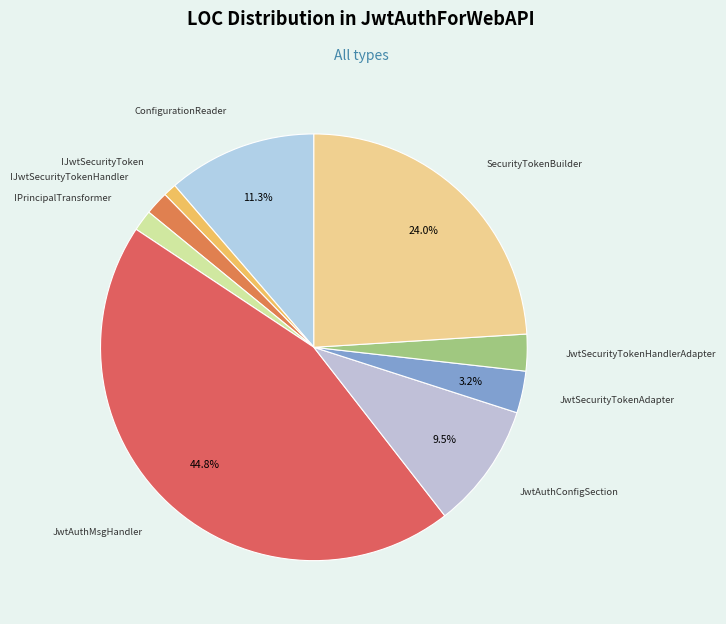

Count the number of slices in the pie.

9